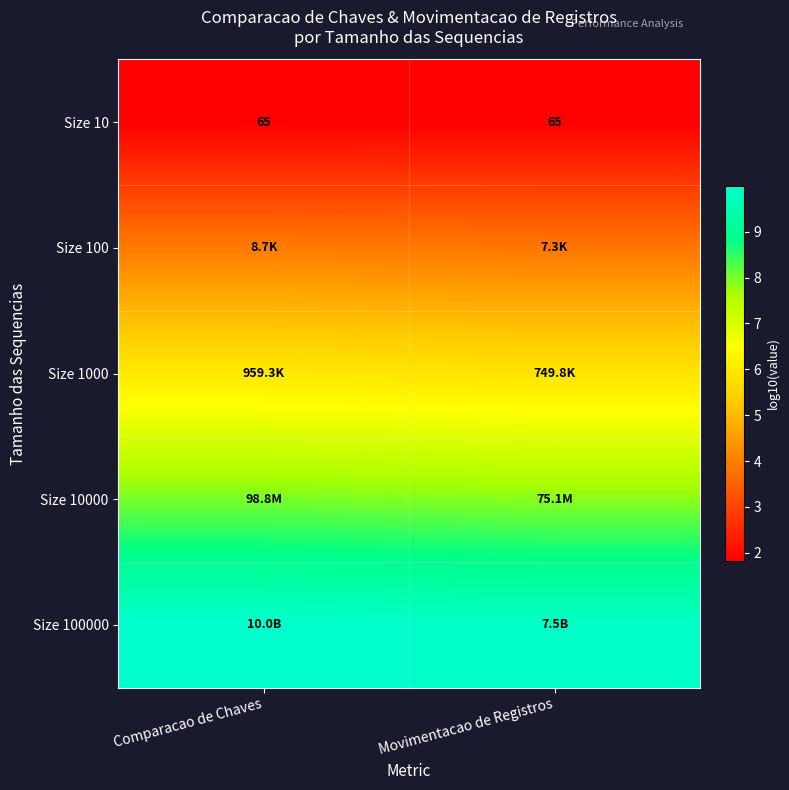

What is the difference between the Size 100000 values at Comparacao de Chaves and Movimentacao de Registros?

0.1